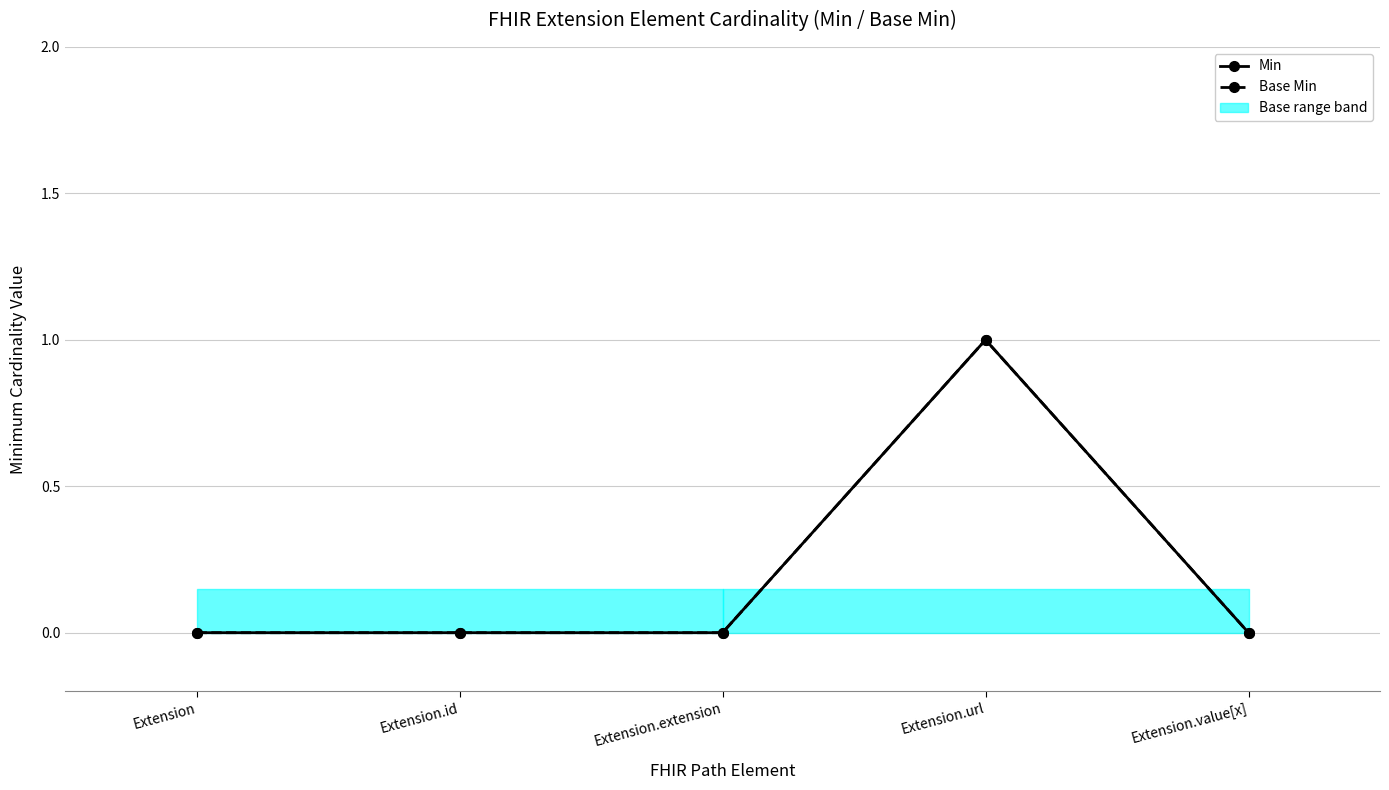

Reading right to left, what are all the values shown in this chart?

Min: Extension.value[x]=0	Extension.url=1	Extension.extension=0	Extension.id=0	Extension=0
Base Min: Extension.value[x]=0	Extension.url=1	Extension.extension=0	Extension.id=0	Extension=0